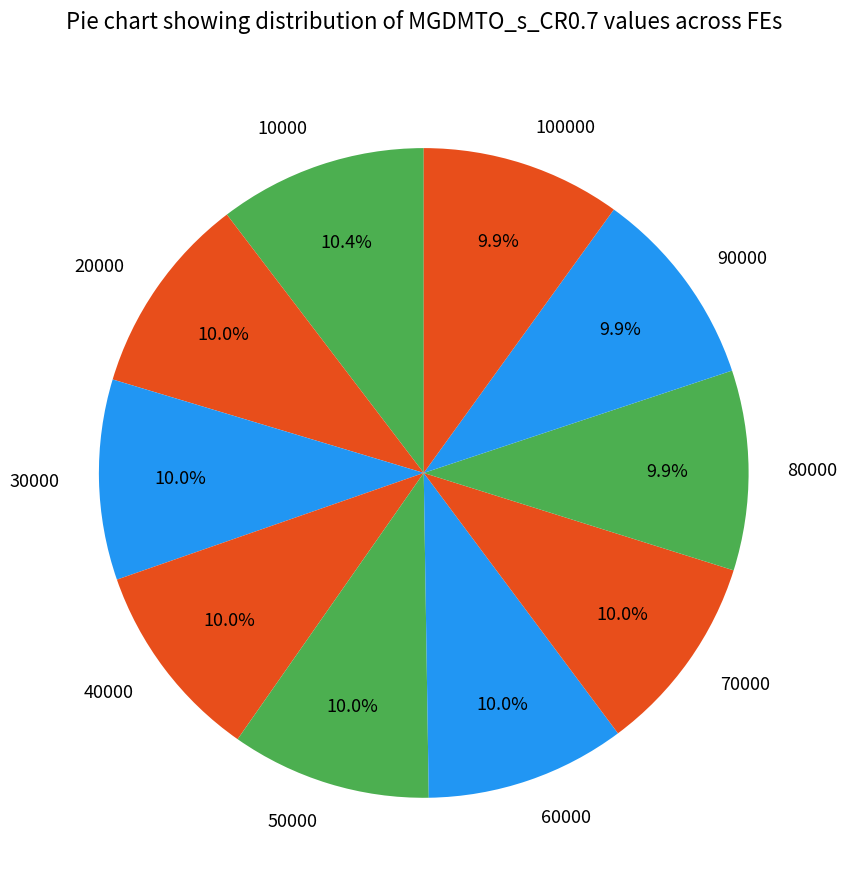

What portion of the pie excludes 90000?

90.1%